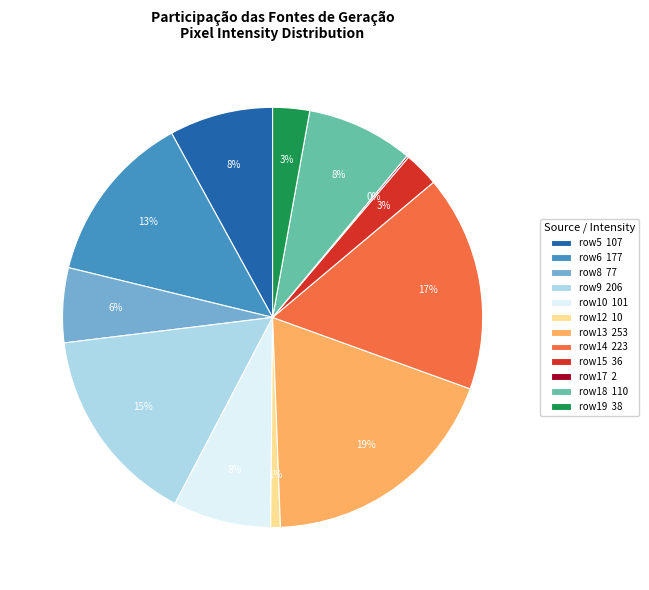

Do row13 253 and row12 10 together represent more than half of the pie?

No